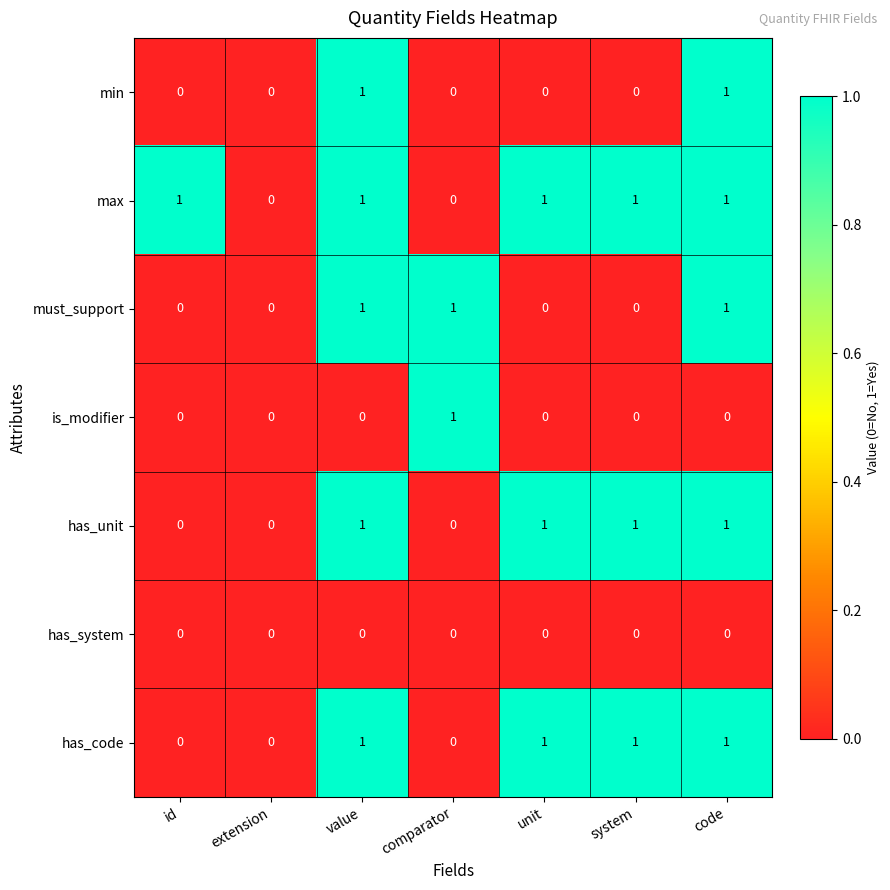

Which series changed the most between id and extension?

max